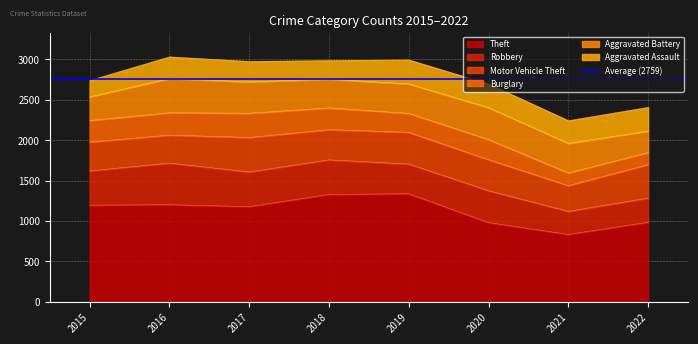

Between 2017 and 2018, which series saw the biggest shift?

Theft